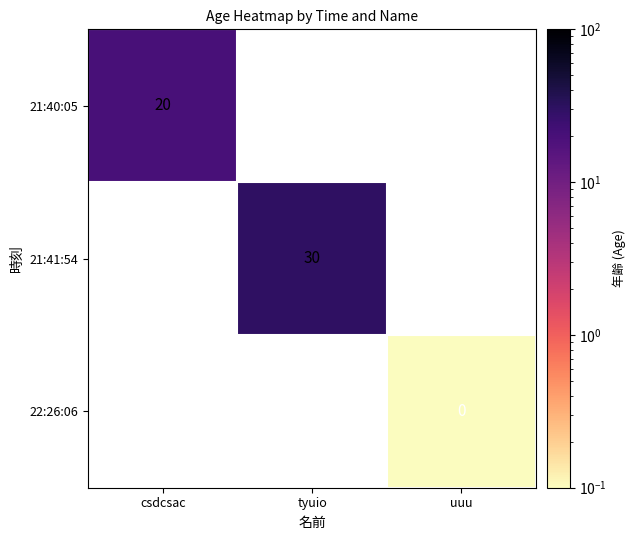

The value of 21:40:05 at csdcsac is 6. True or false?

False